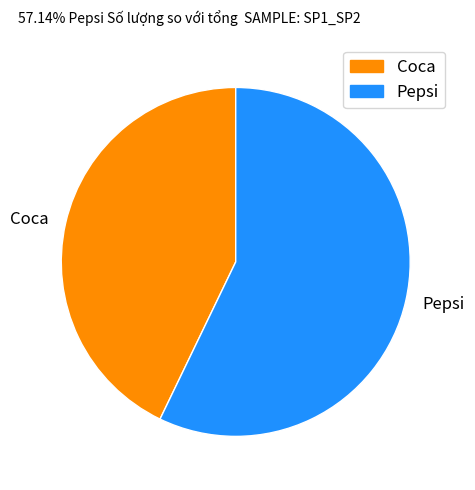

Is the sum of Coca and Pepsi greater than half?

Yes